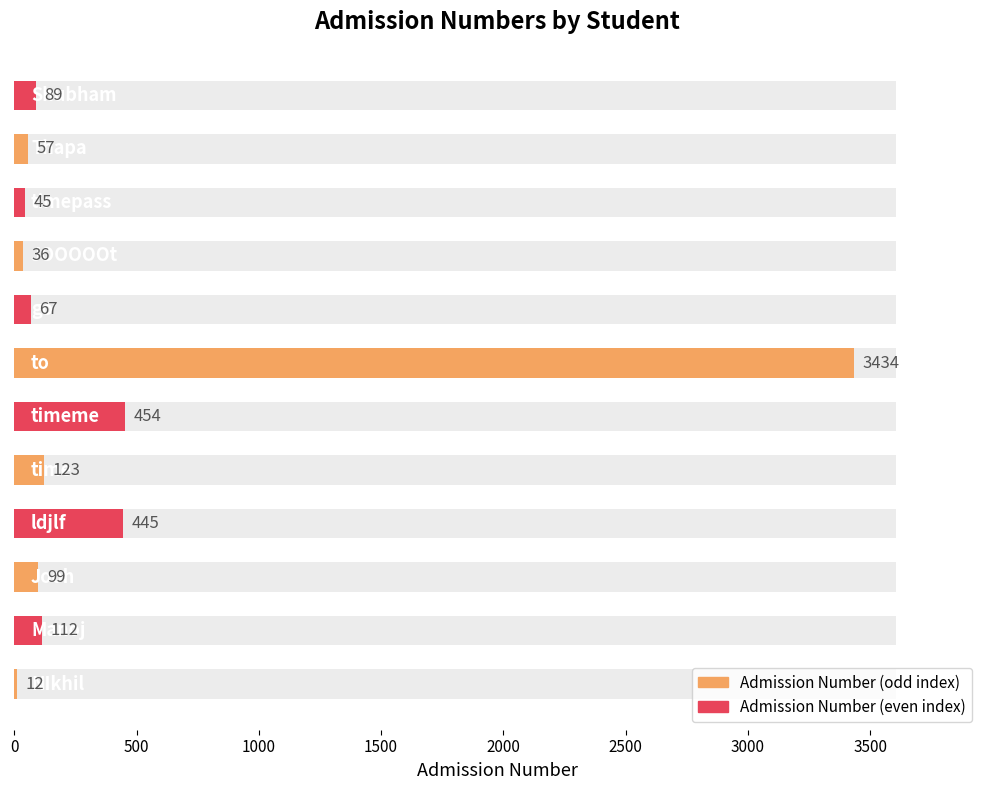

Rank the series by their maximum value, from lowest to highest.

Admission Number (even rows), Admission Number (odd rows)